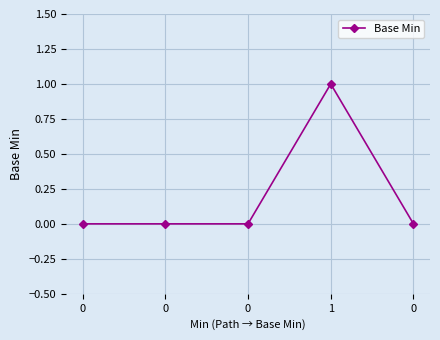

What is the greatest value displayed?

1